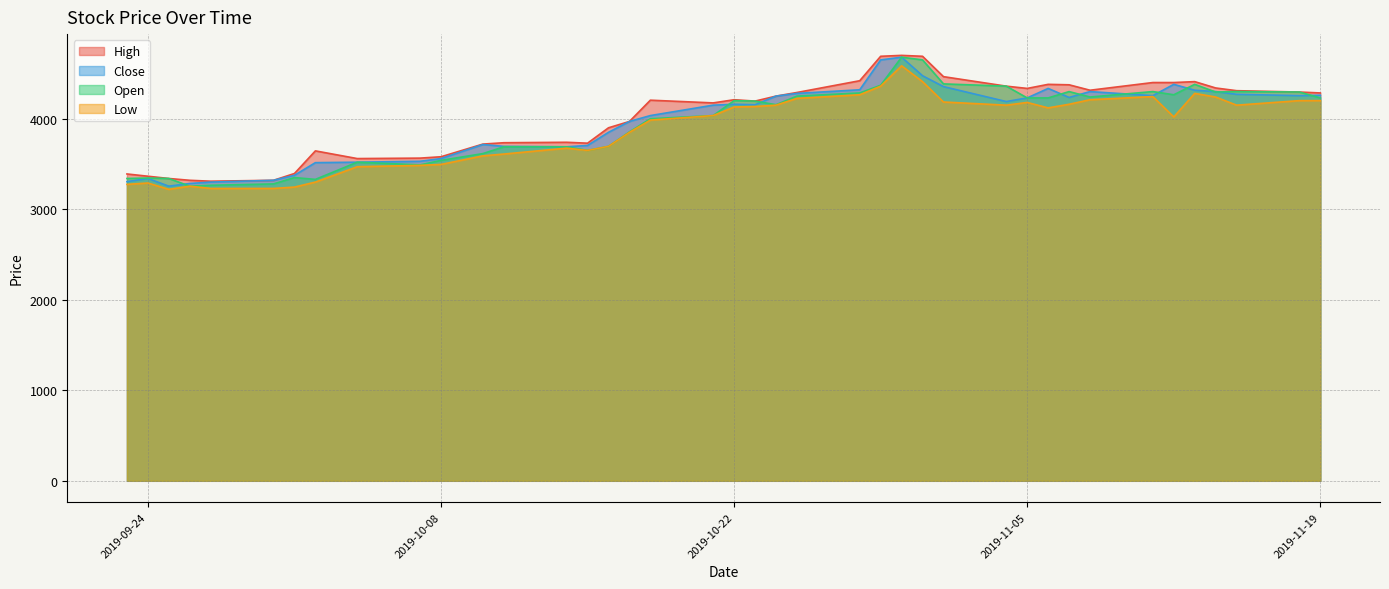

Where do Open and Close first cross each other?

2019-09-25 and 2019-09-26